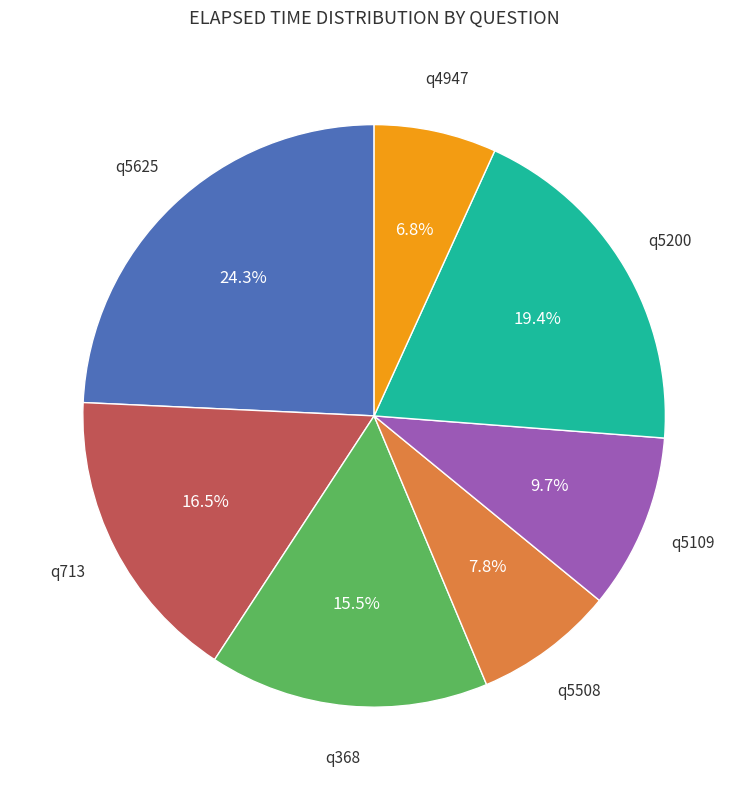

Is there a majority slice in this chart?

No